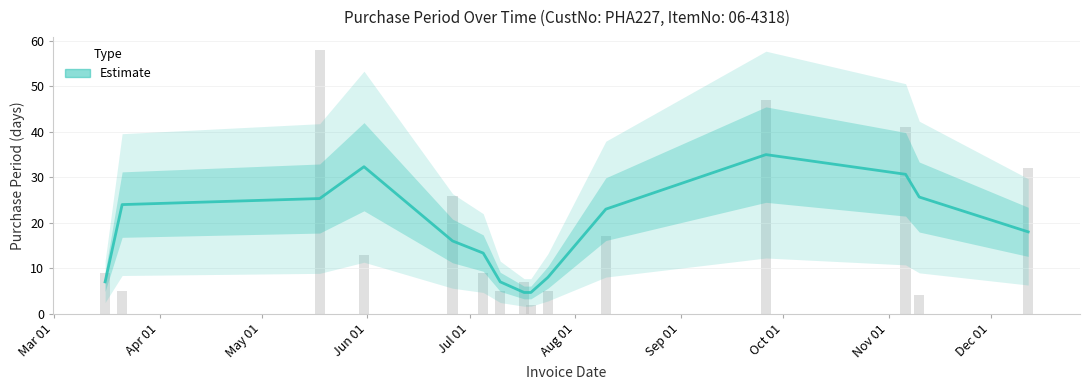

Read the value at Jul 01.

16.0